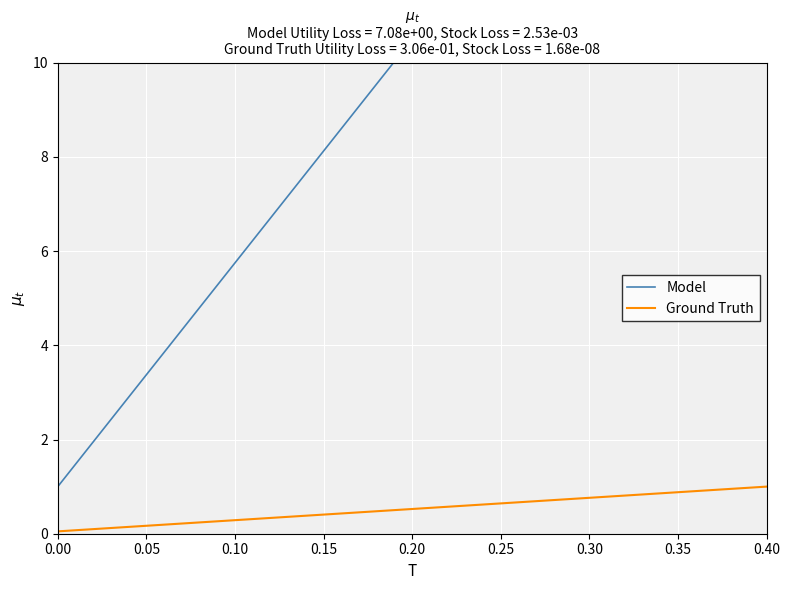

At which label does Model reach its peak?

0.40